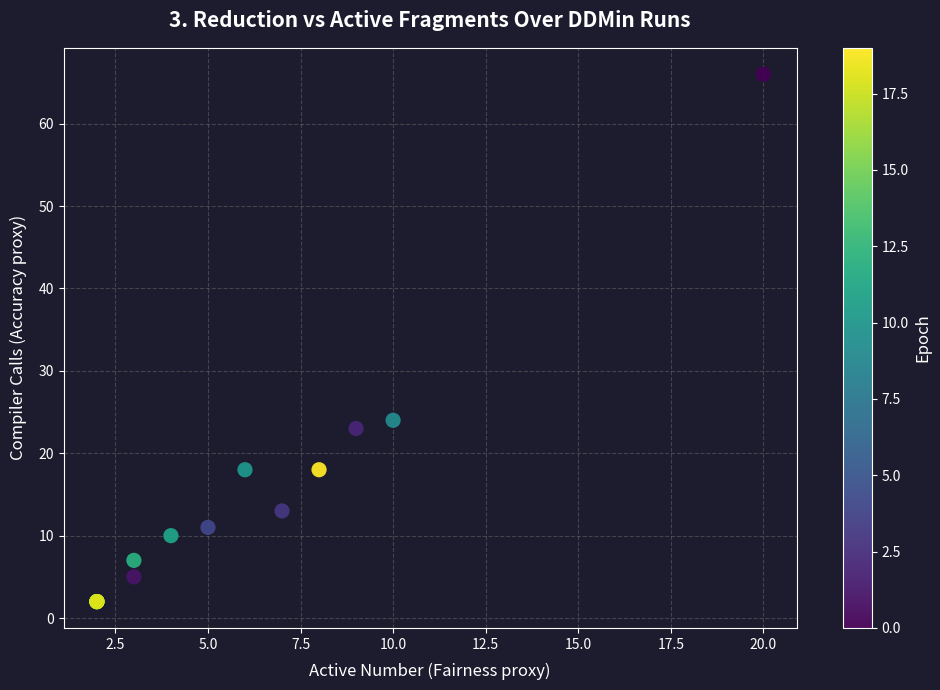

What Y value in the scatter plot is closest to 34?

24